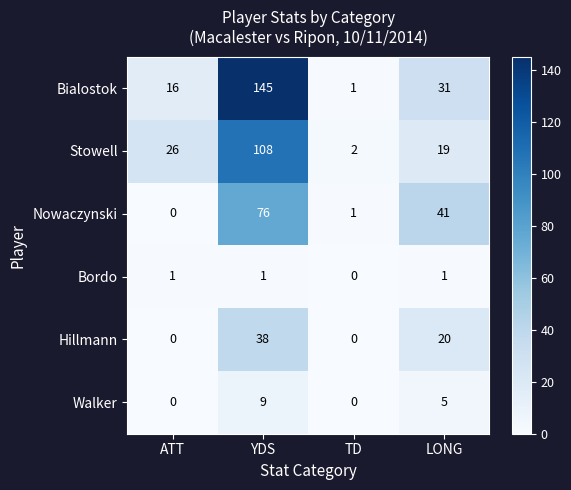

True or false: Nowaczynski has a value of 28 at LONG.

False